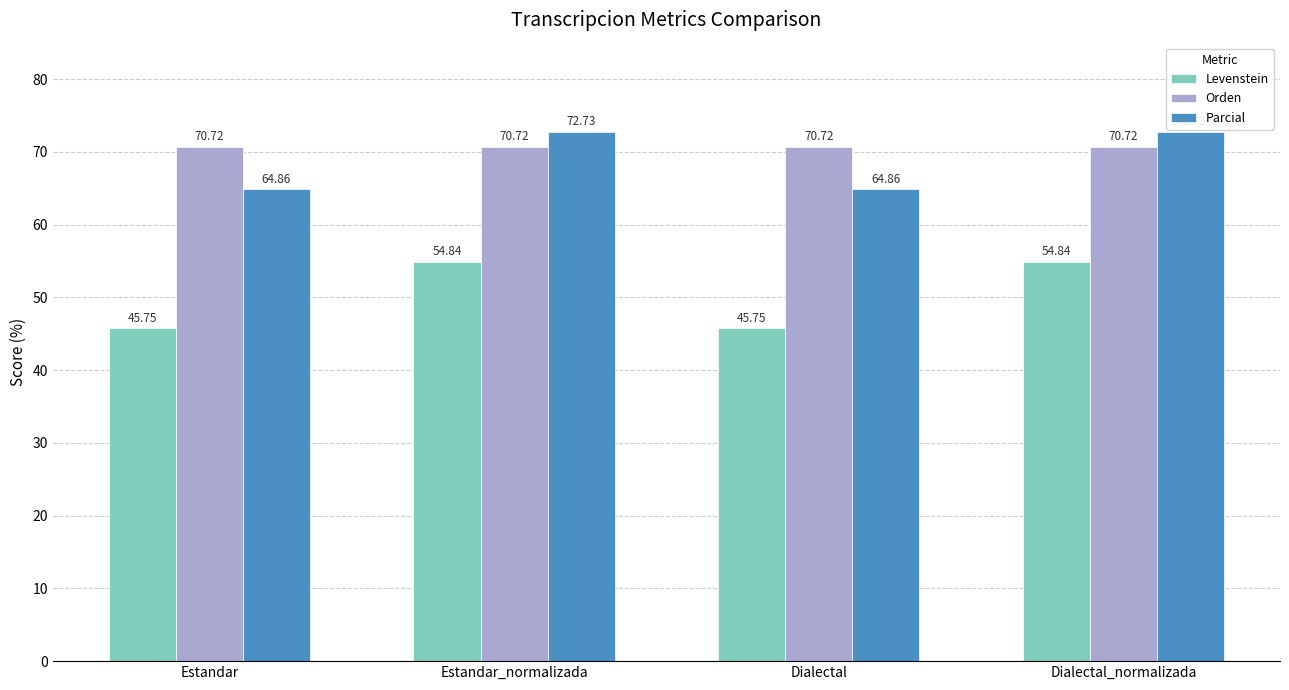

Reading right to left, what are all the values shown in this chart?

Levenstein: Dialectal_normalizada=54.8	Dialectal=45.8	Estandar_normalizada=54.8	Estandar=45.8
Orden: Dialectal_normalizada=70.7	Dialectal=70.7	Estandar_normalizada=70.7	Estandar=70.7
Parcial: Dialectal_normalizada=72.7	Dialectal=64.9	Estandar_normalizada=72.7	Estandar=64.9